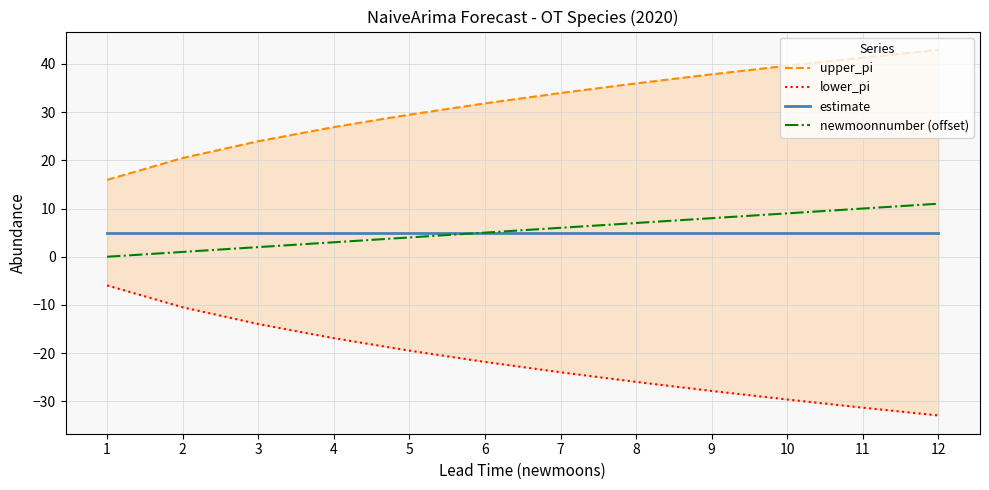

What is the value of the upper_pi point at the 2nd from the left?

20.5